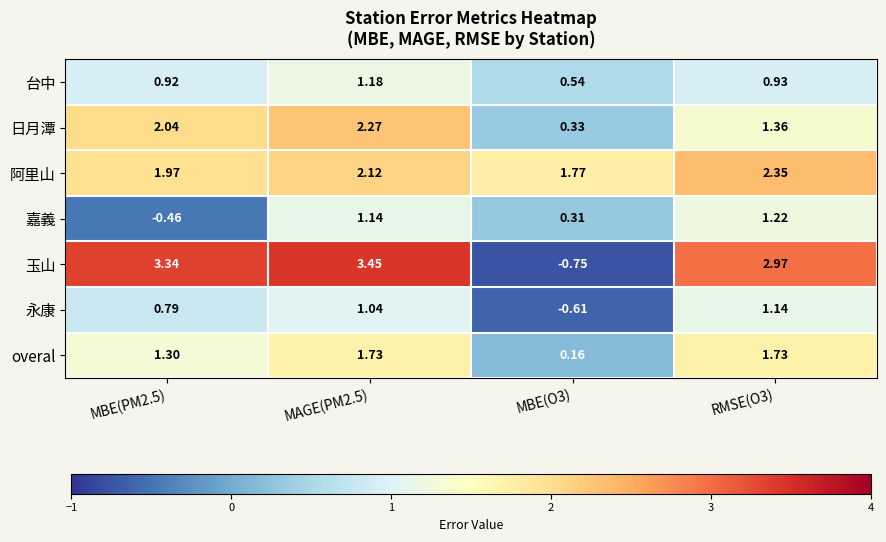

List the series in order of their peak value, highest first.

玉山, 阿里山, 日月潭, overal, 嘉義, 台中, 永康